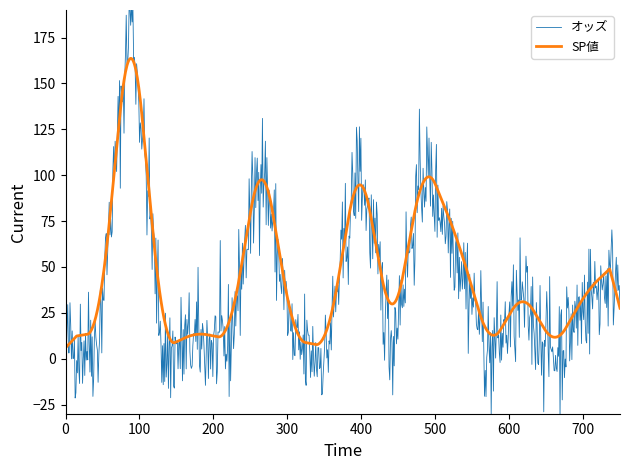

Which series ends up on top after the final intersection of オッズ and SP値?

SP値